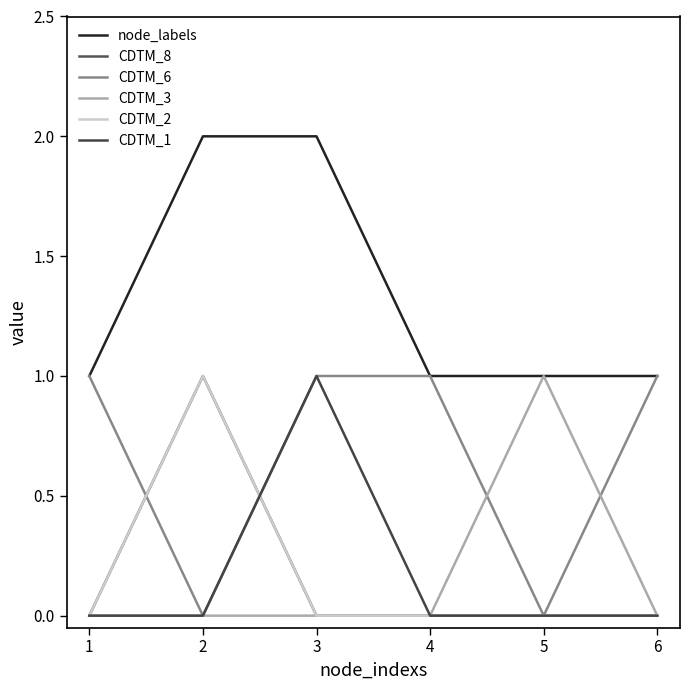

At how many categories does at least one series exceed 1?

2